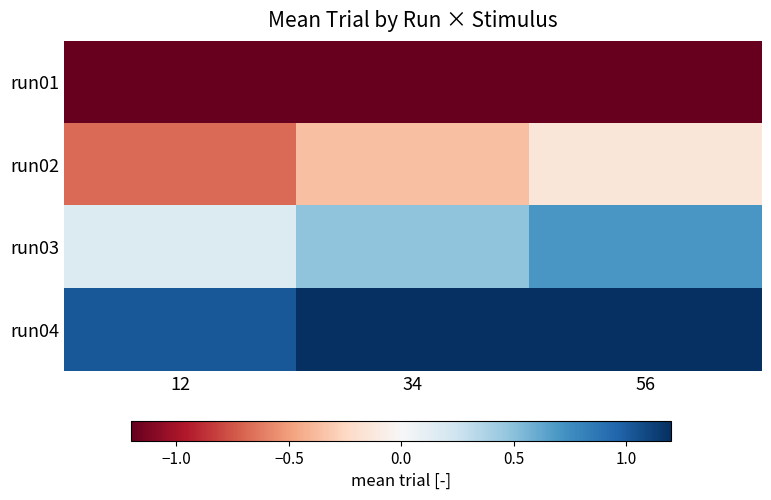

Between 34 and 56, which series saw the biggest shift?

run02